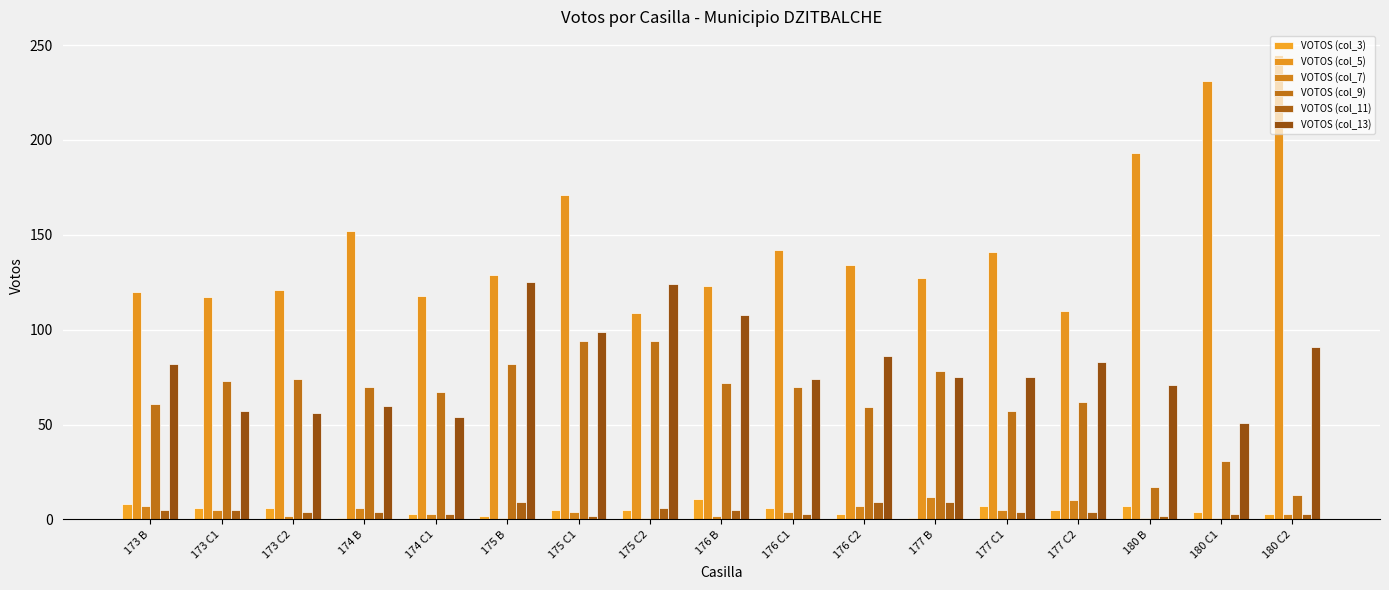

What is the sum of all VOTOS (col_5) values?

2483